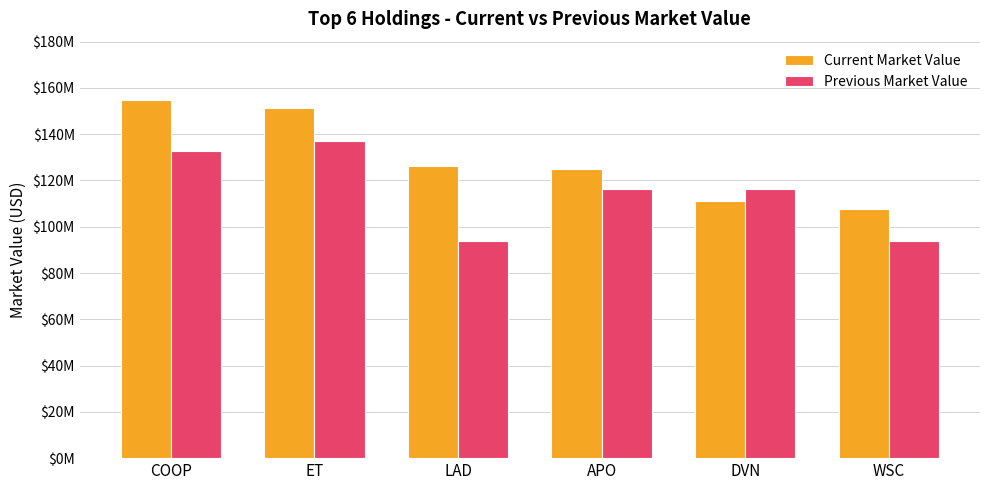

What are all the series names shown in the legend?

Current Market Value, Previous Market Value